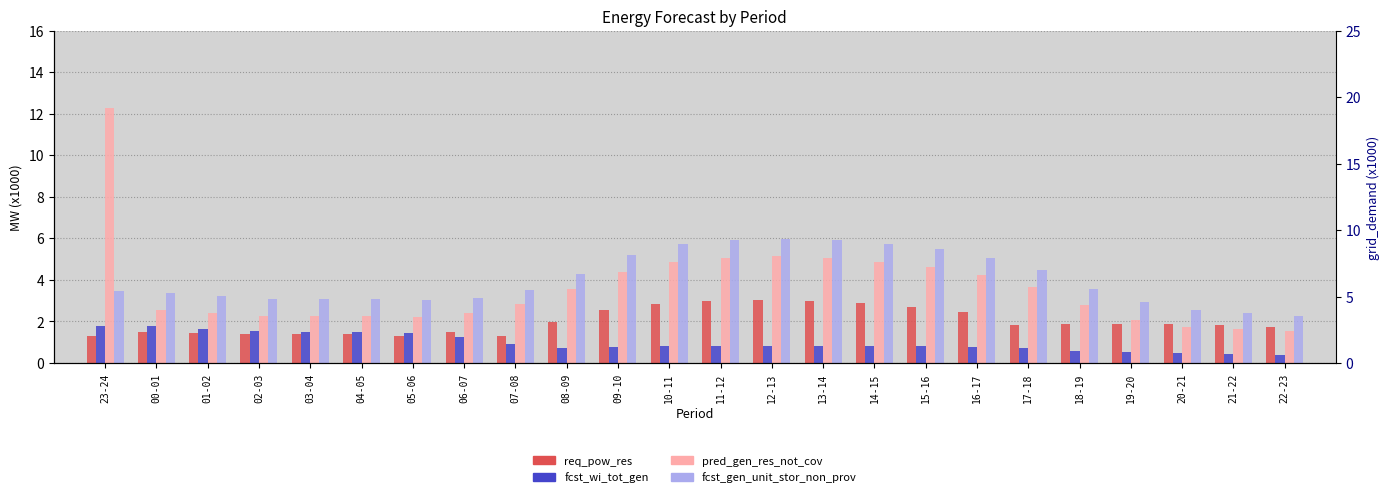

List the series in order of their peak value, lowest first.

fcst_wi_tot_gen, req_pow_res, fcst_gen_unit_stor_non_prov, pred_gen_res_not_cov